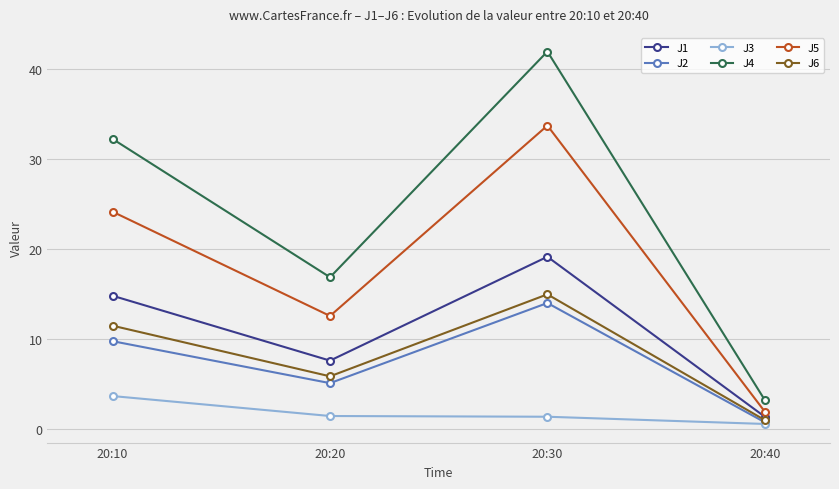

Where is the first local minimum for J6?

20:20